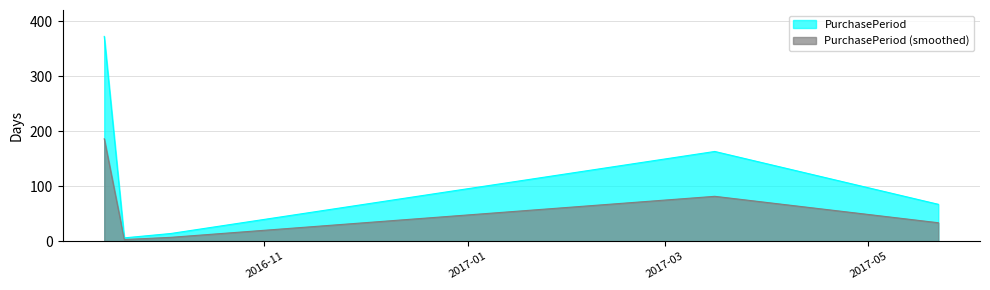

Which category has the highest value across all series?

2016-09-14